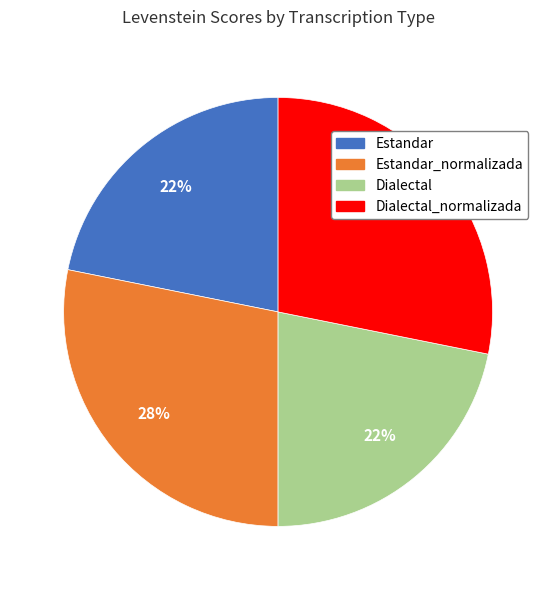

Is Estandar the majority of the pie?

No